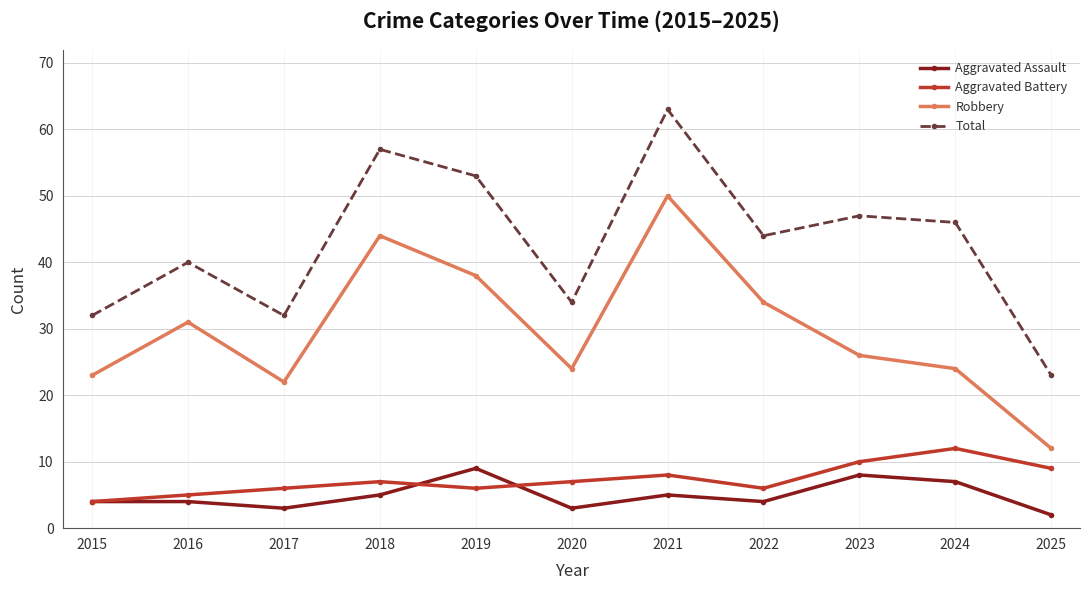

Count the Aggravated Battery values in the range 6 to 9.

7